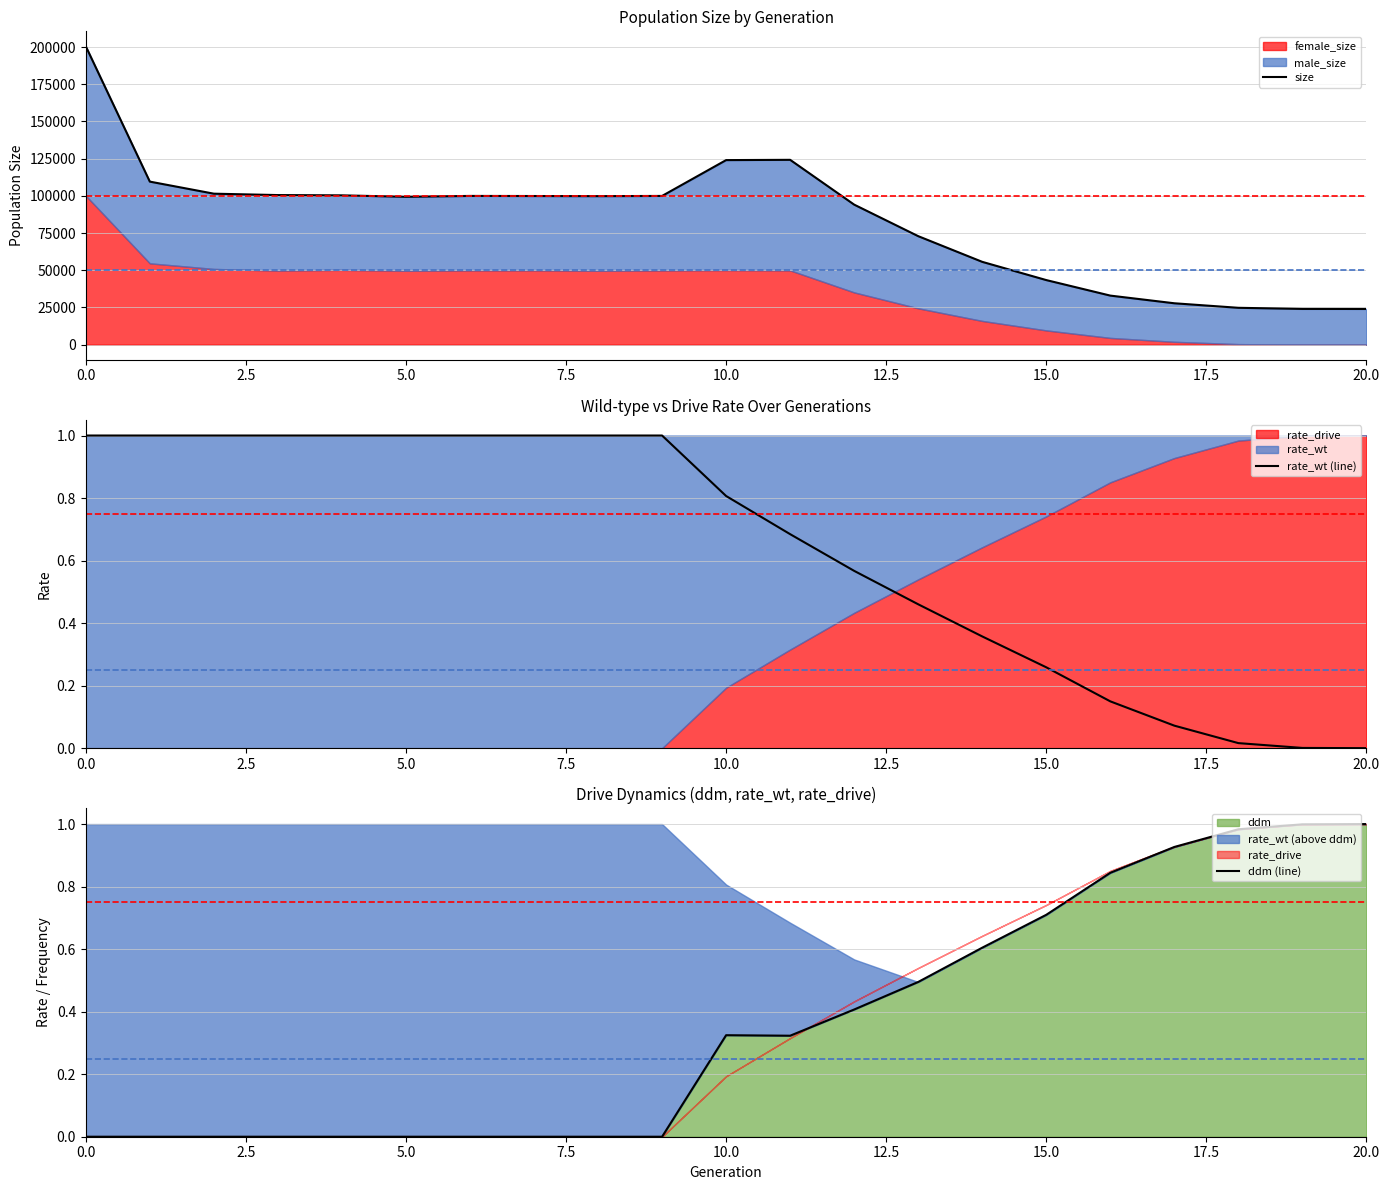

Which category has the lowest value in the rate_wt (line) series?

20